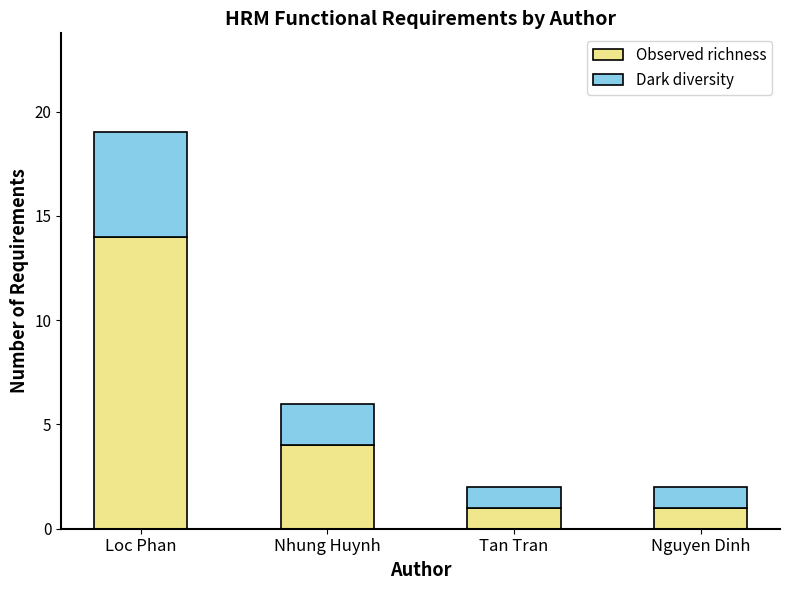

How many Observed richness values are between 1 and 14?

4